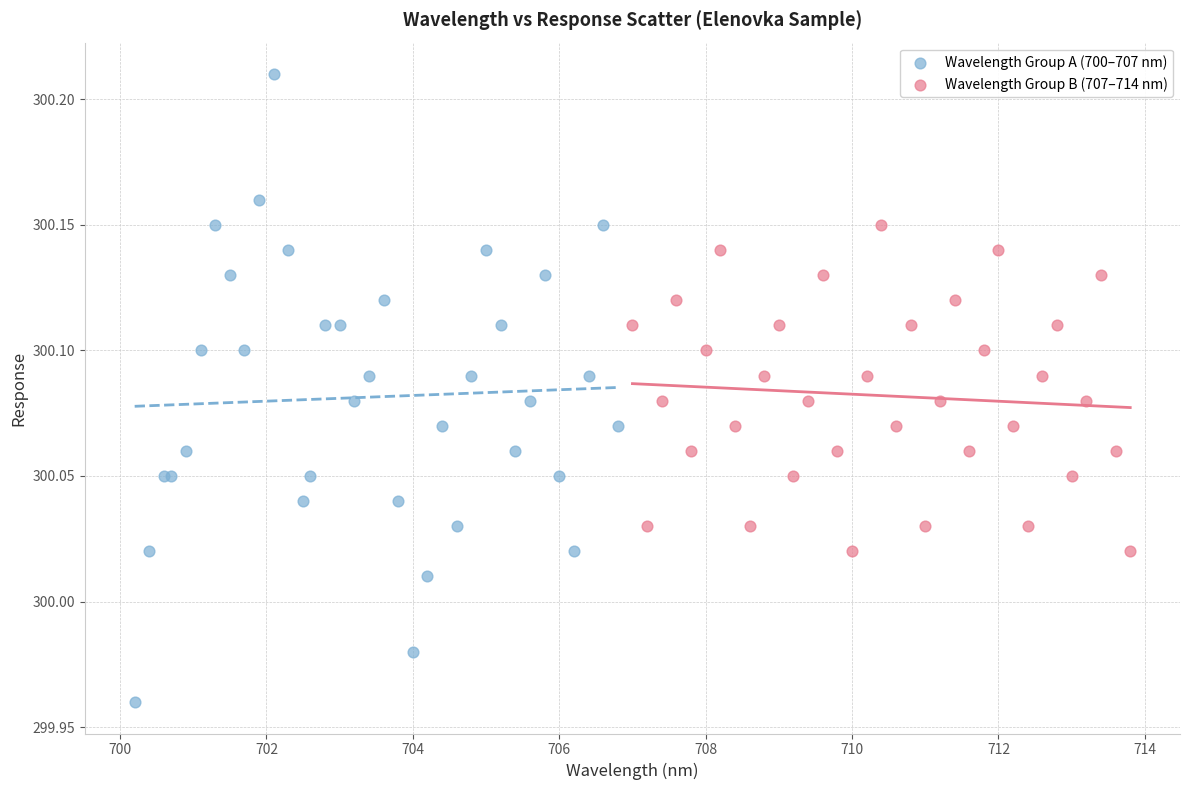

Which series reaches the maximum Y coordinate?

Wavelength Group A (700–707 nm)